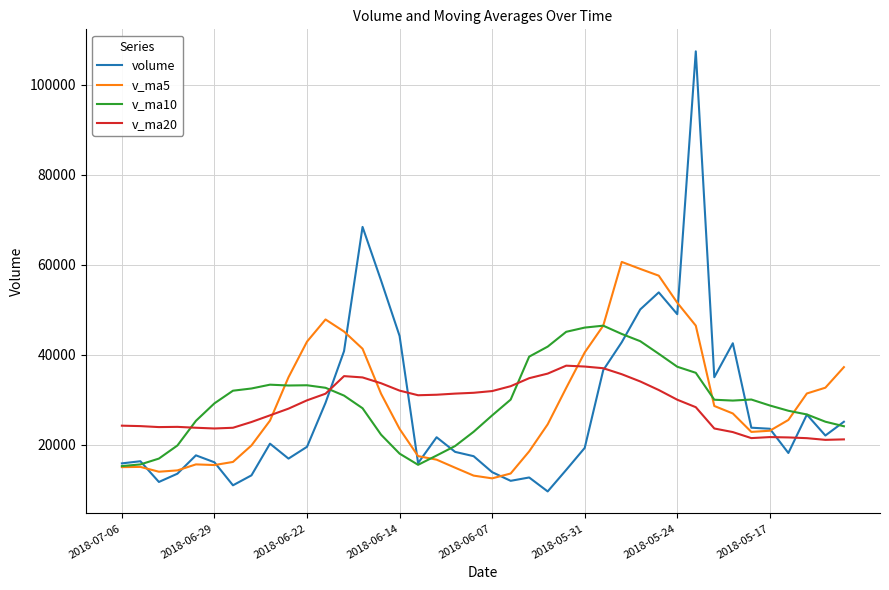

Rank the series by their maximum value, from highest to lowest.

volume, v_ma5, v_ma10, v_ma20